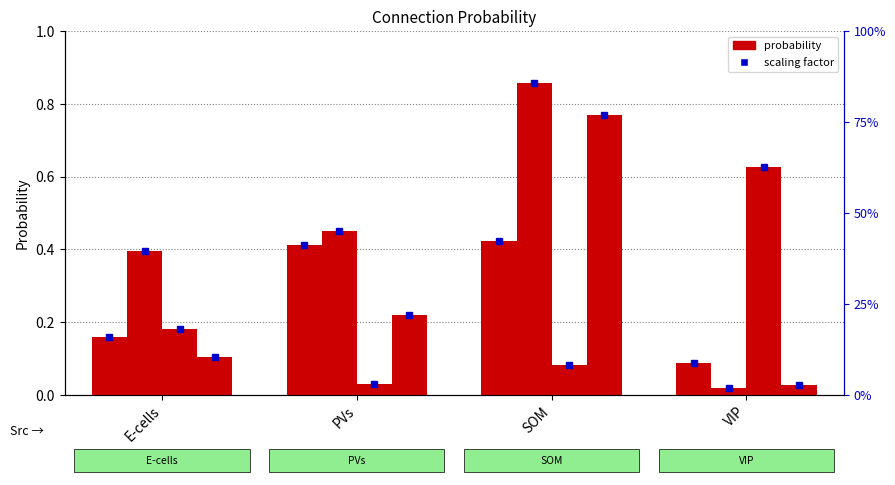

What position from the right is E-cells?

4